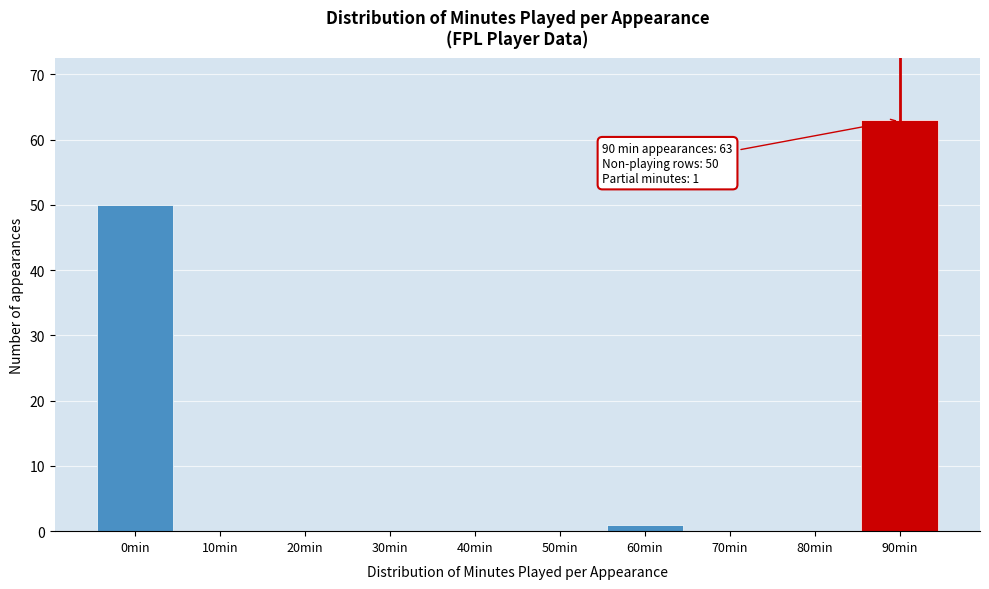

Reading left to right, extract all data points from this chart.

0min=50	10min=0	20min=0	30min=0	40min=0	50min=0	60min=1	70min=0	80min=0	90min=63